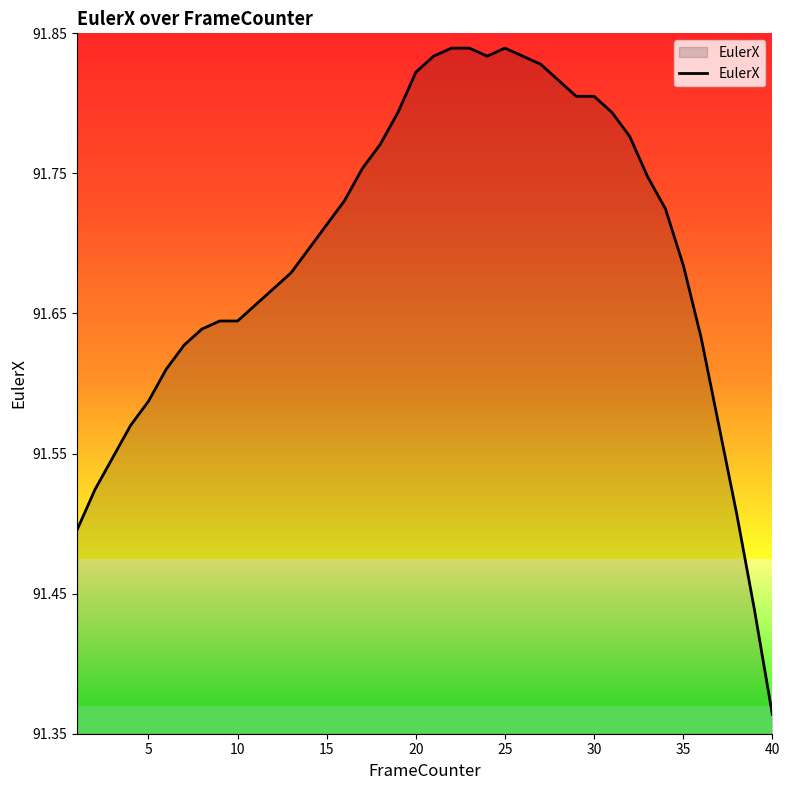

How many distinct data groups are displayed?

1